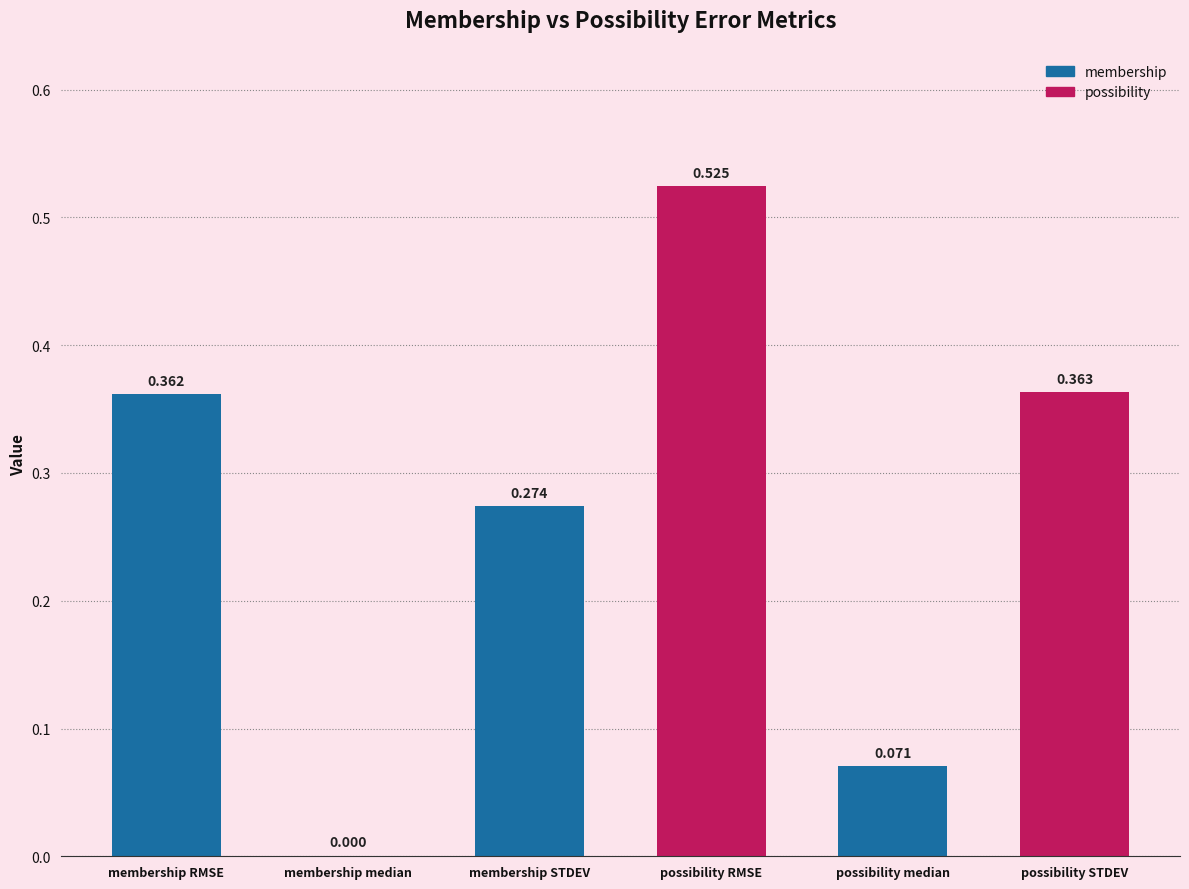

Which has a higher value, possibility STDEV or membership RMSE?

possibility STDEV